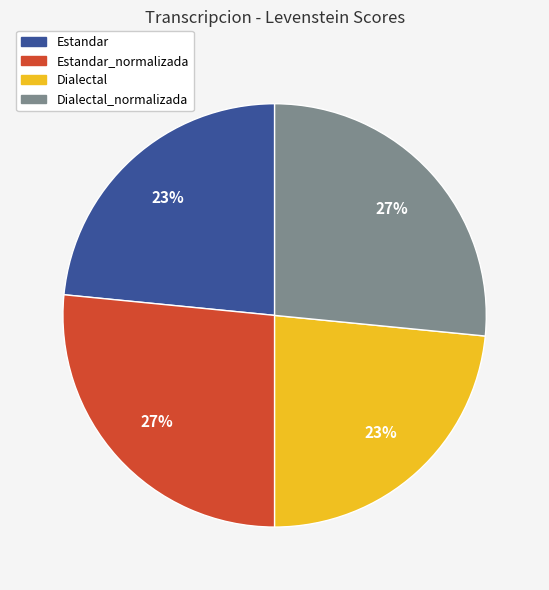

To the nearest percent, what is the average slice percentage?

25%